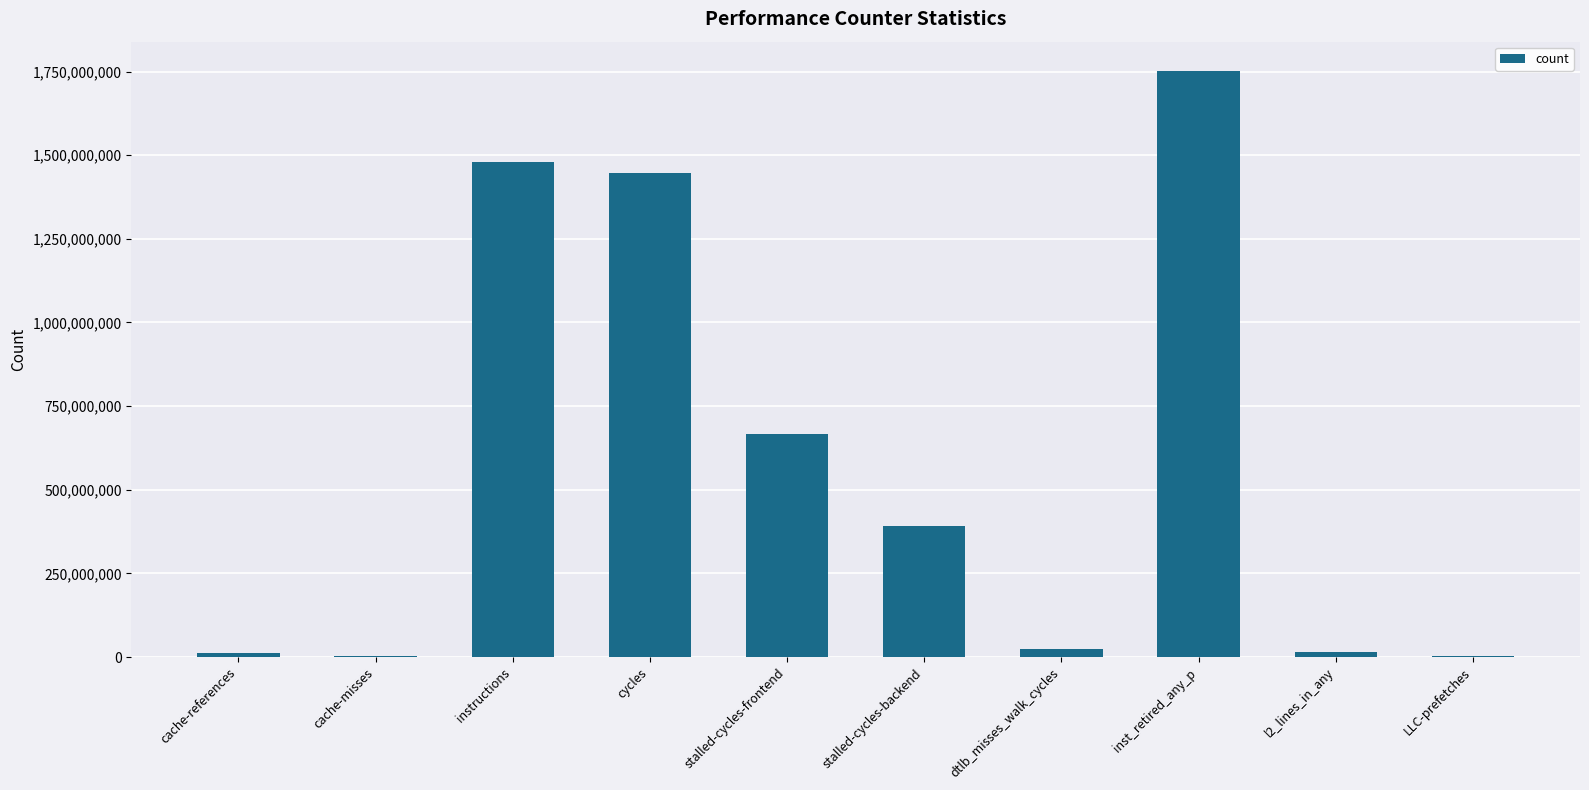

Between cache-references and stalled-cycles-frontend, which is larger?

stalled-cycles-frontend